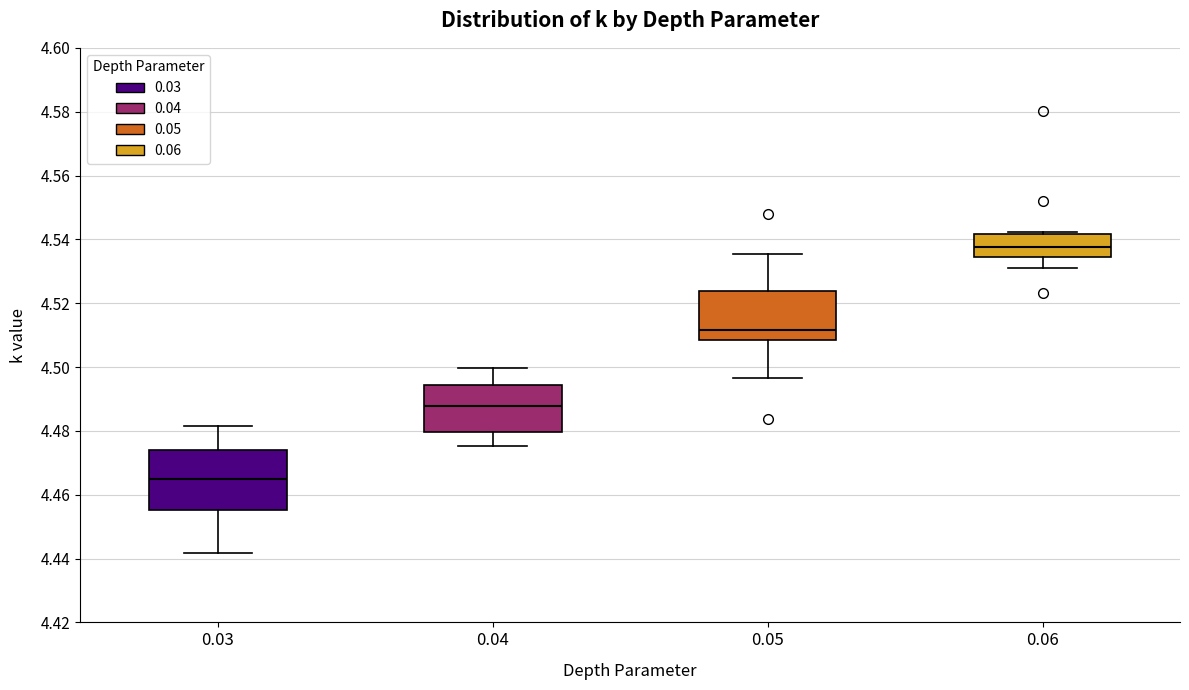

Where does the lower whisker of the box at x = 0.04 end on the y-axis? The values are not printed on the chart, so give them approximately, as read against the axis.

4.476